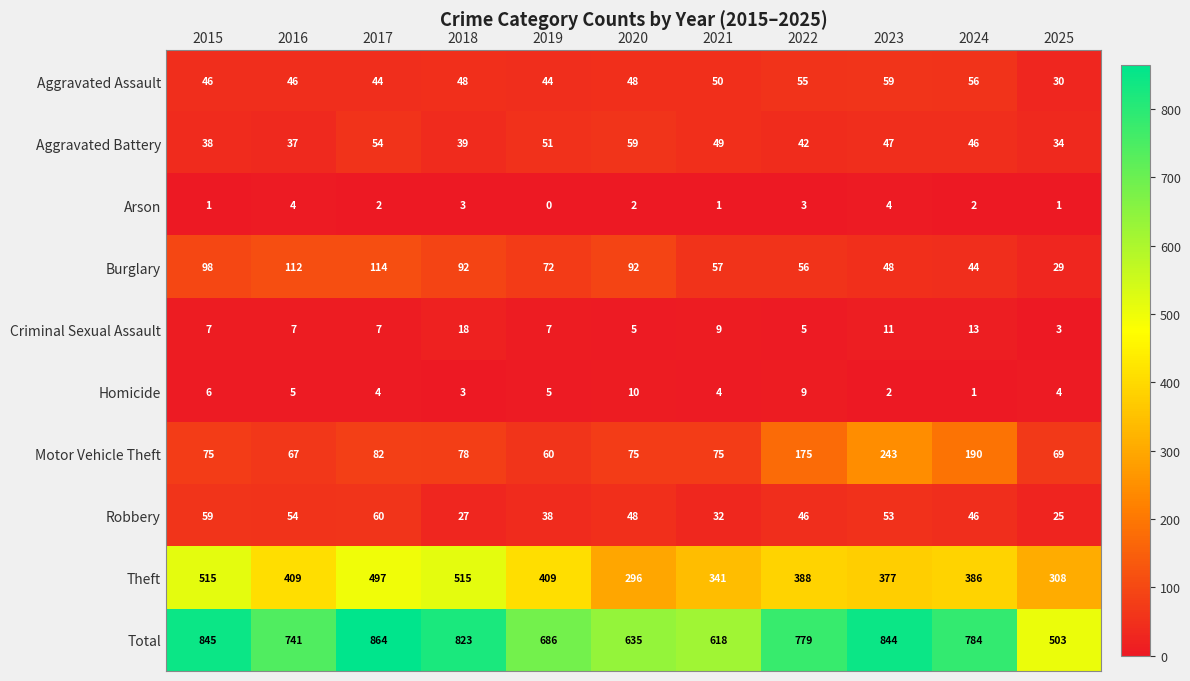

Which series has the largest total across all categories?

Total